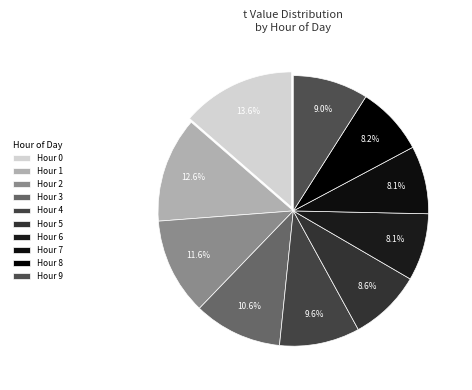

How many slices are in this pie chart?

10